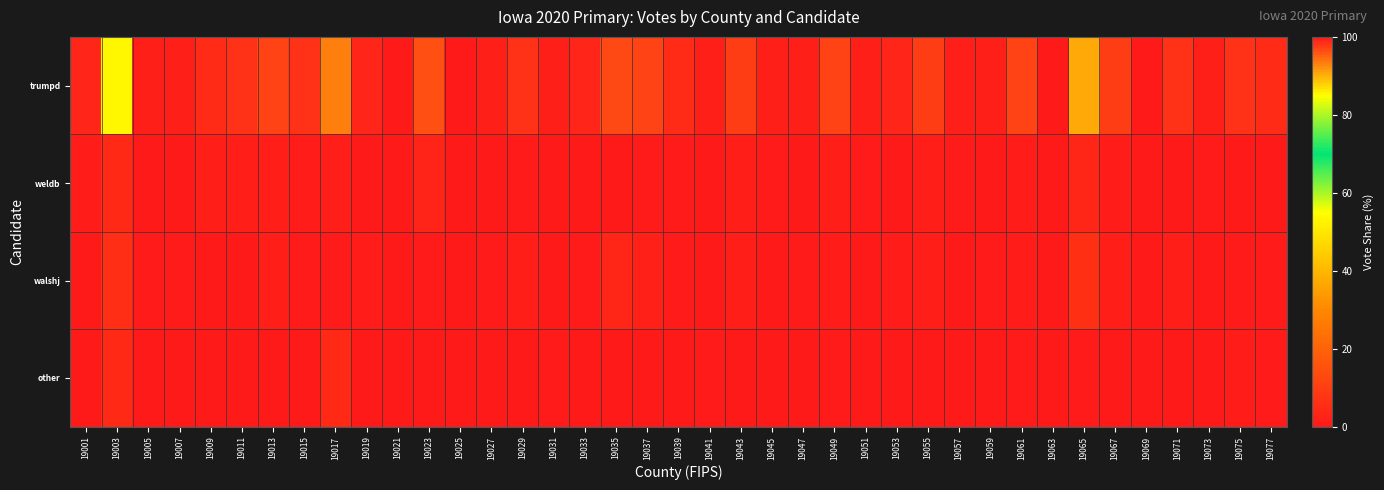

Count the number of categories in the chart.

39